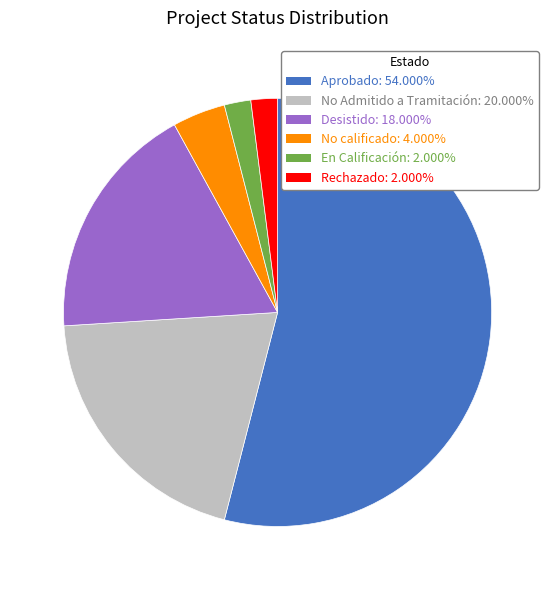

Is there any slice that represents more than half of the pie?

Yes